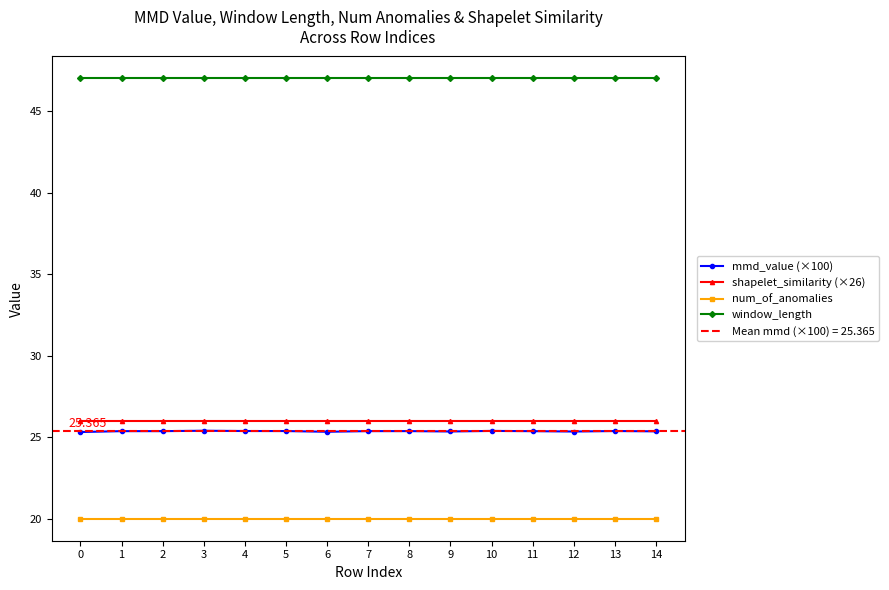

The value of num_of_anomalies at 14 is 20.0. True or false?

True